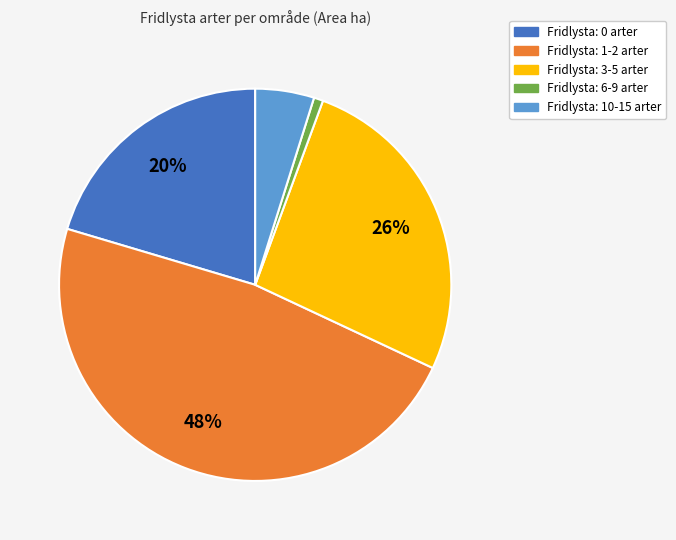

Is there a majority slice in this chart?

No